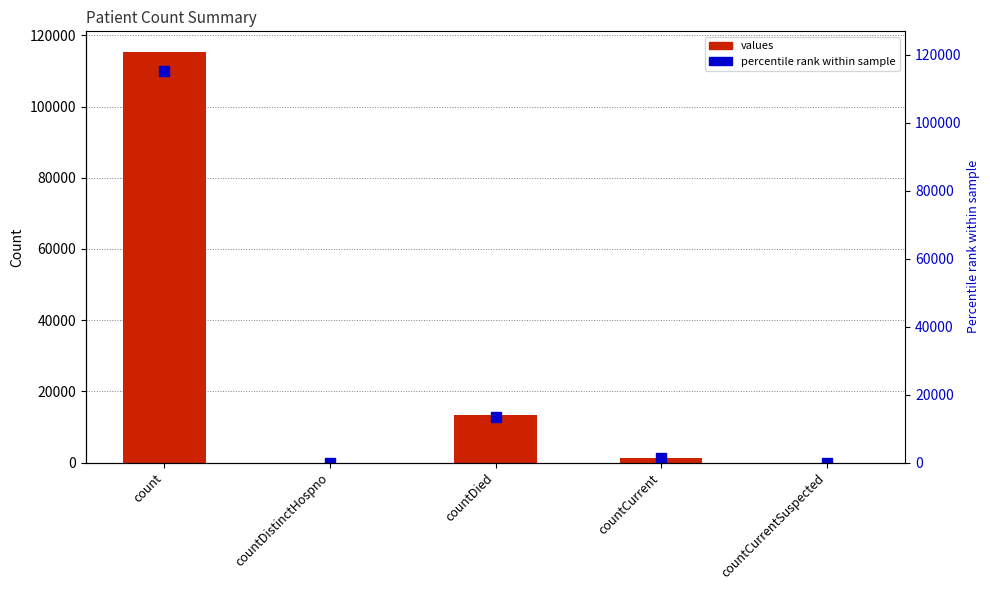

The chart shows a value of 179132 at count. True or false?

False